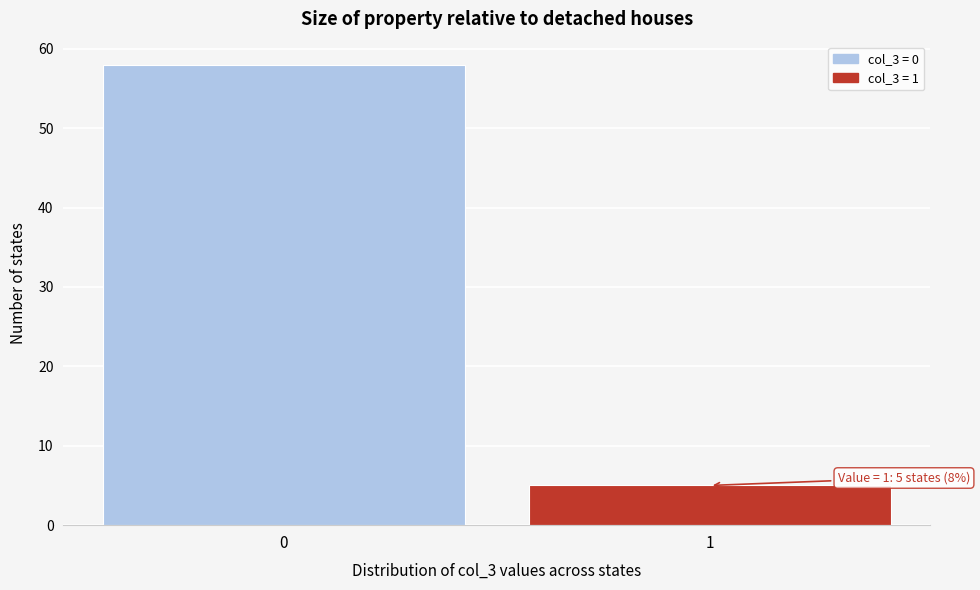

Reading left to right, transcribe all the data shown in this chart.

58	5